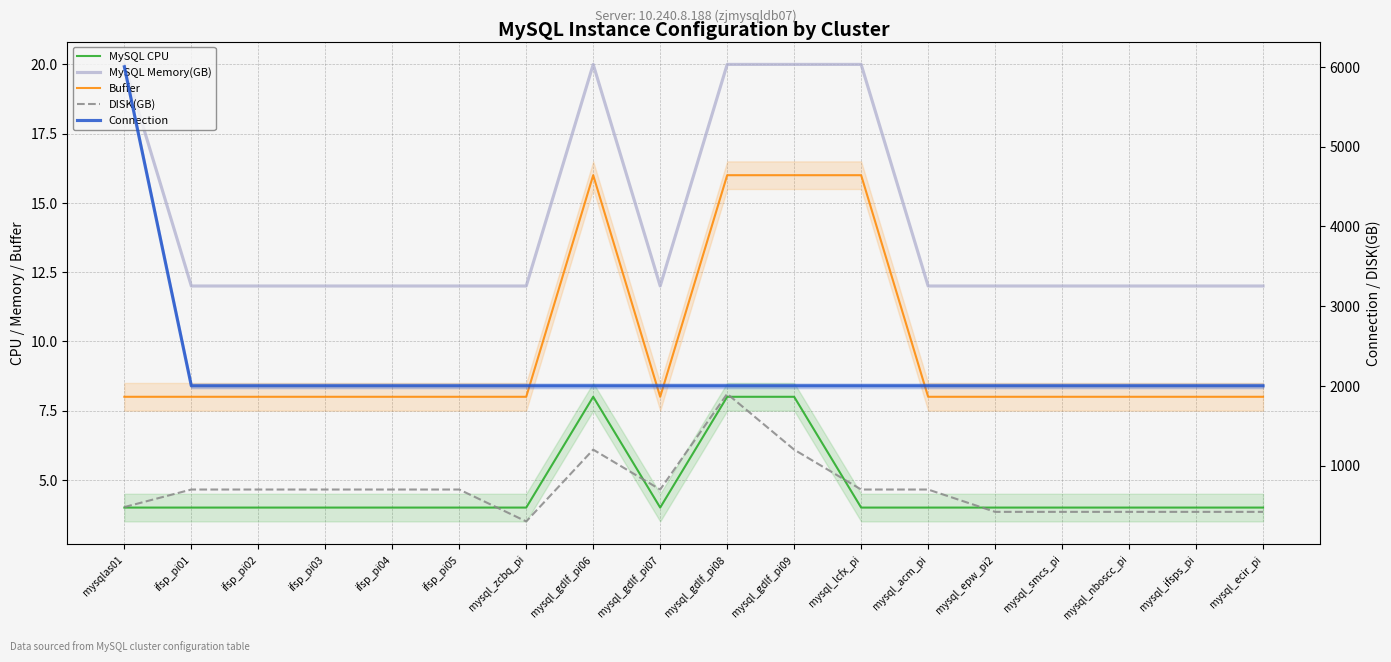

At ifsp_pi02, list the series in order from smallest to largest.

MySQL CPU, Buffer, MySQL Memory(GB), DISK(GB), Connection